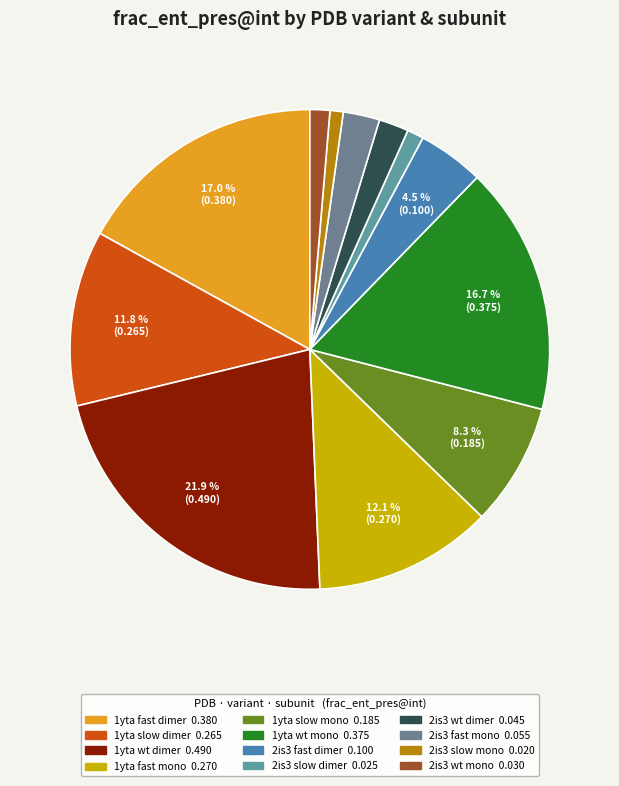

To the nearest percent, what portion does 2is3 slow mono represent?

1%